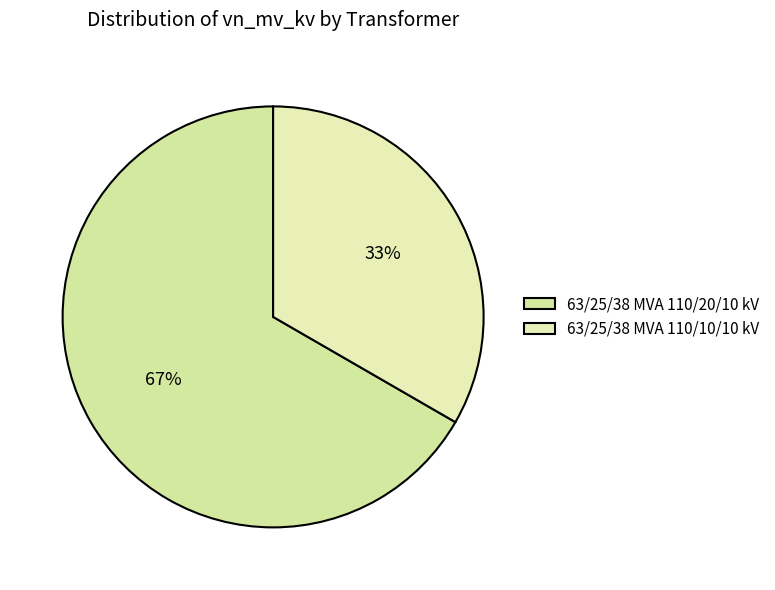

What percentage is NOT represented by 63/25/38 MVA 110/20/10 kV?

33.3%